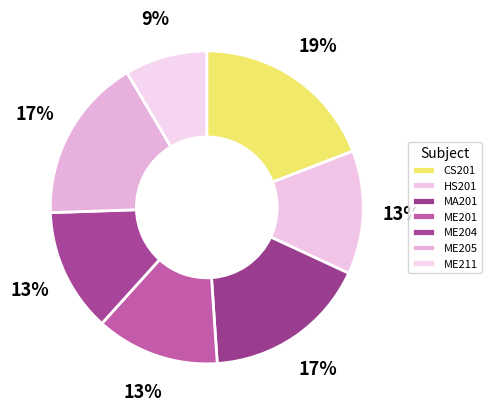

To the nearest percent, what is the difference between the largest and smallest slice percentages?

11%